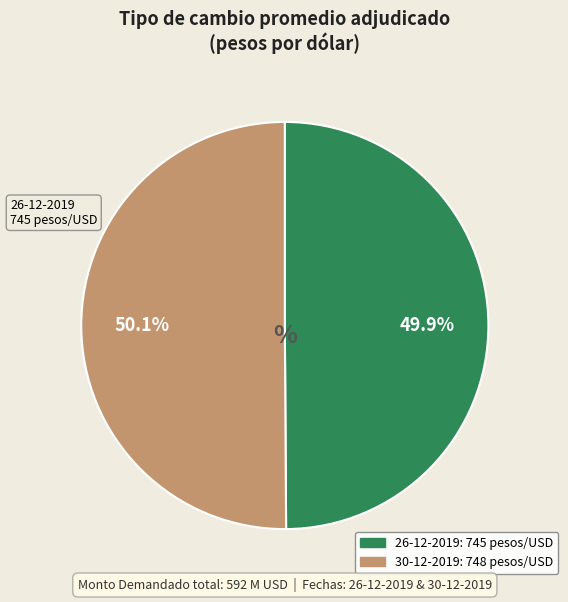

What percentage do 26-12-2019 and 30-12-2019 together represent?

100.0%